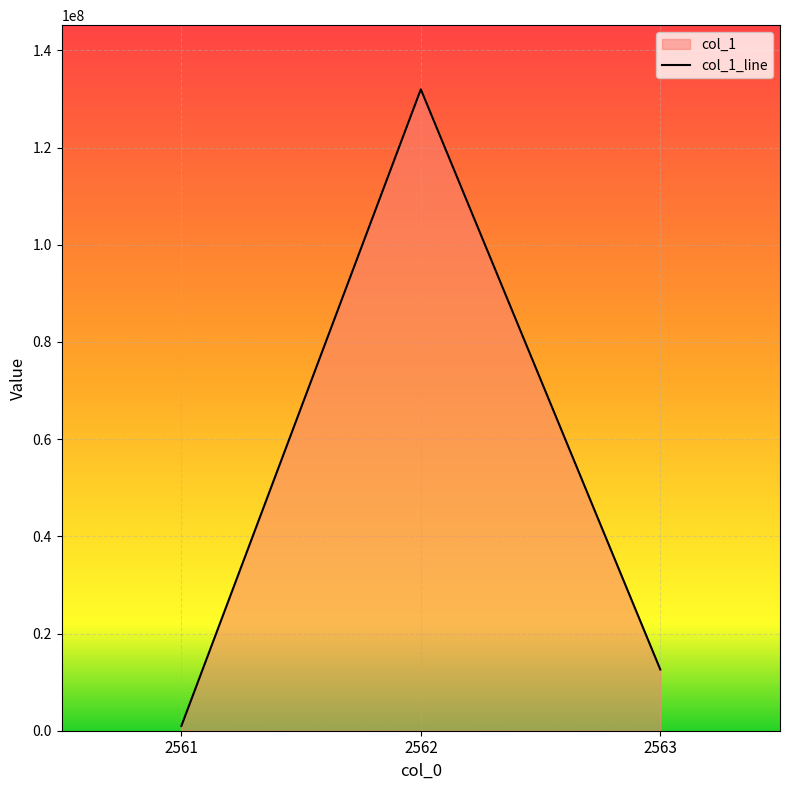

Reading right to left, what are all the values shown in this chart?

12605515.5	131996119.1	981000.0